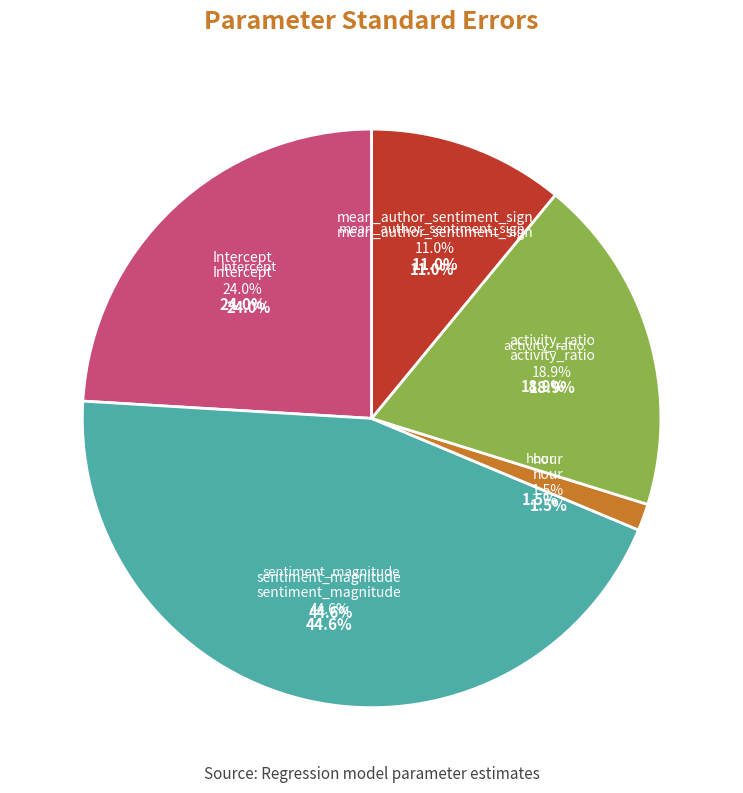

Does Intercept account for over 50% of the chart?

No